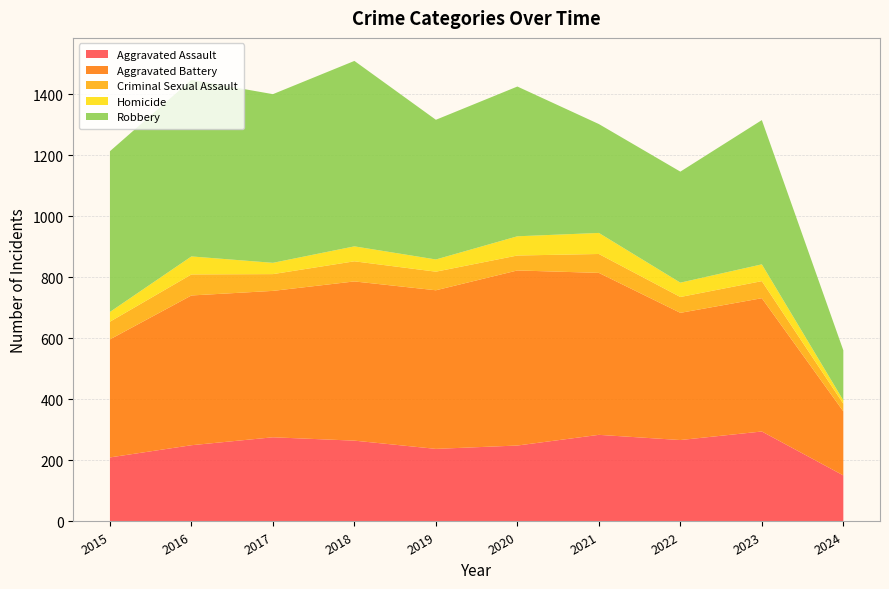

Reading left to right, extract all data points from this chart.

Aggravated Assault: 210	250	276	265	238	249	284	267	295	151
Aggravated Battery: 387	491	480	522	520	574	531	417	437	210
Criminal Sexual Assault: 58	69	55	66	61	49	62	52	56	25
Homicide: 32	59	37	49	40	63	69	47	55	11
Robbery: 527	579	553	608	458	491	357	364	473	164